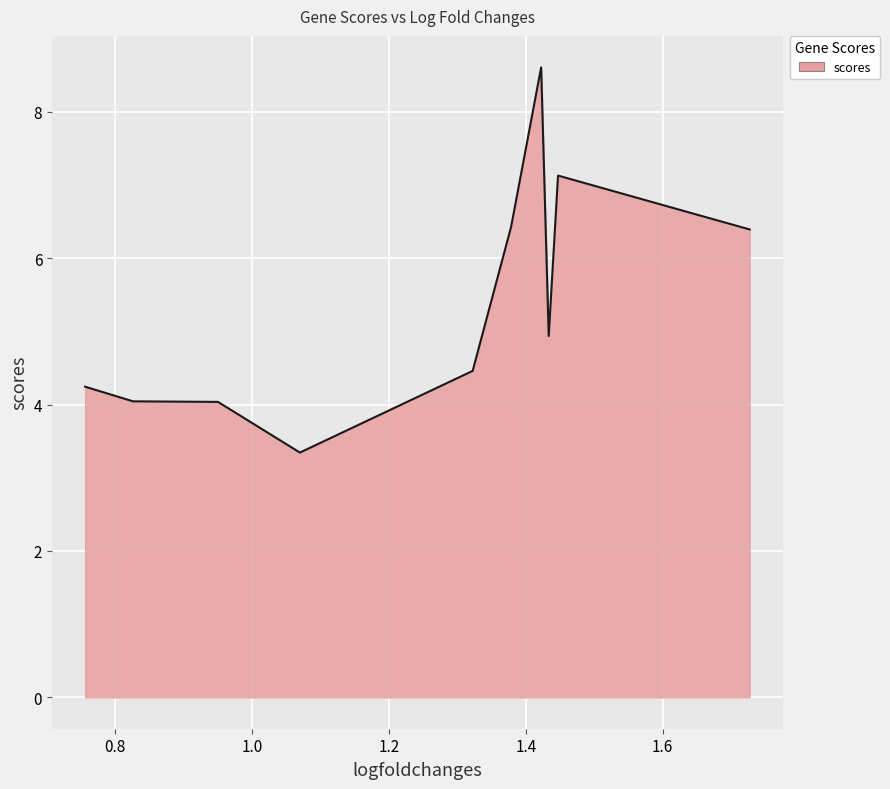

What is the minimum value shown in the chart?

3.3